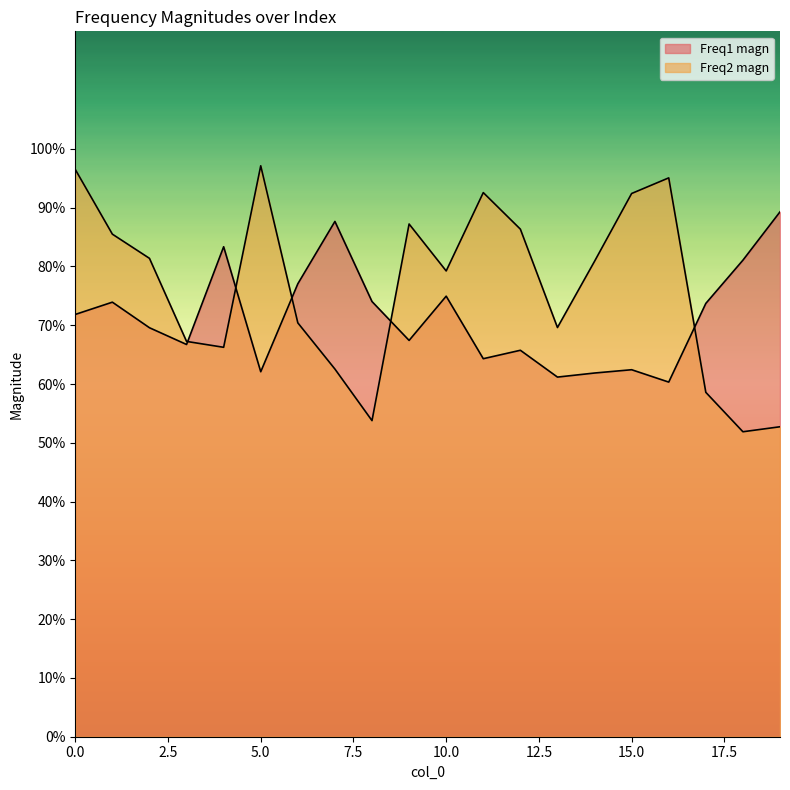

At which label is Freq2 magn closest to 0?

18